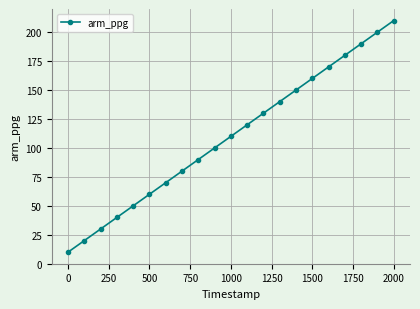

True or false: there are more than 2 points higher than both neighbors.

False